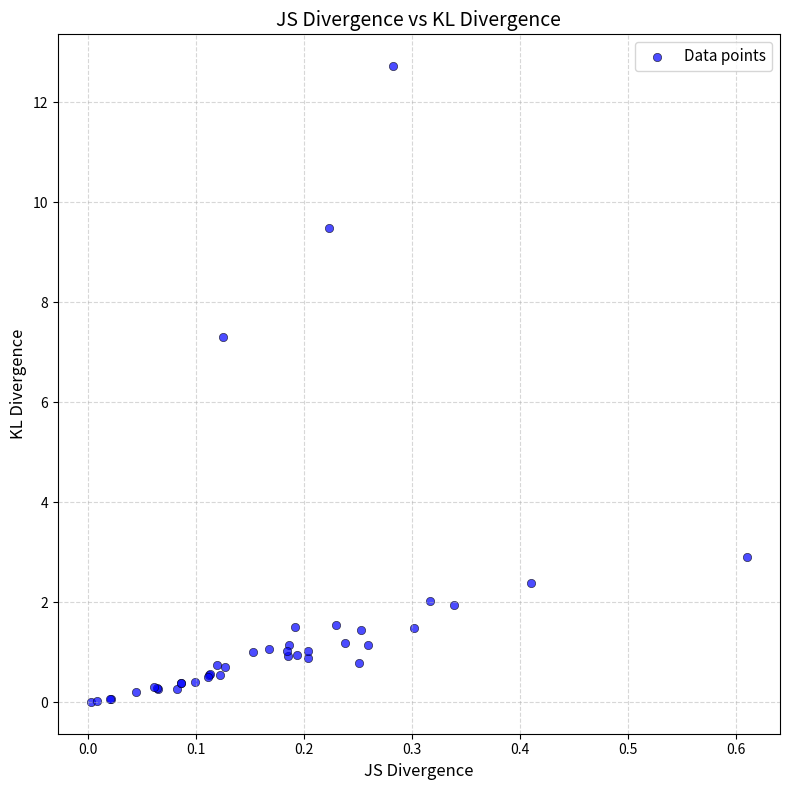

What Y value in the scatter plot is closest to 6?

7.3